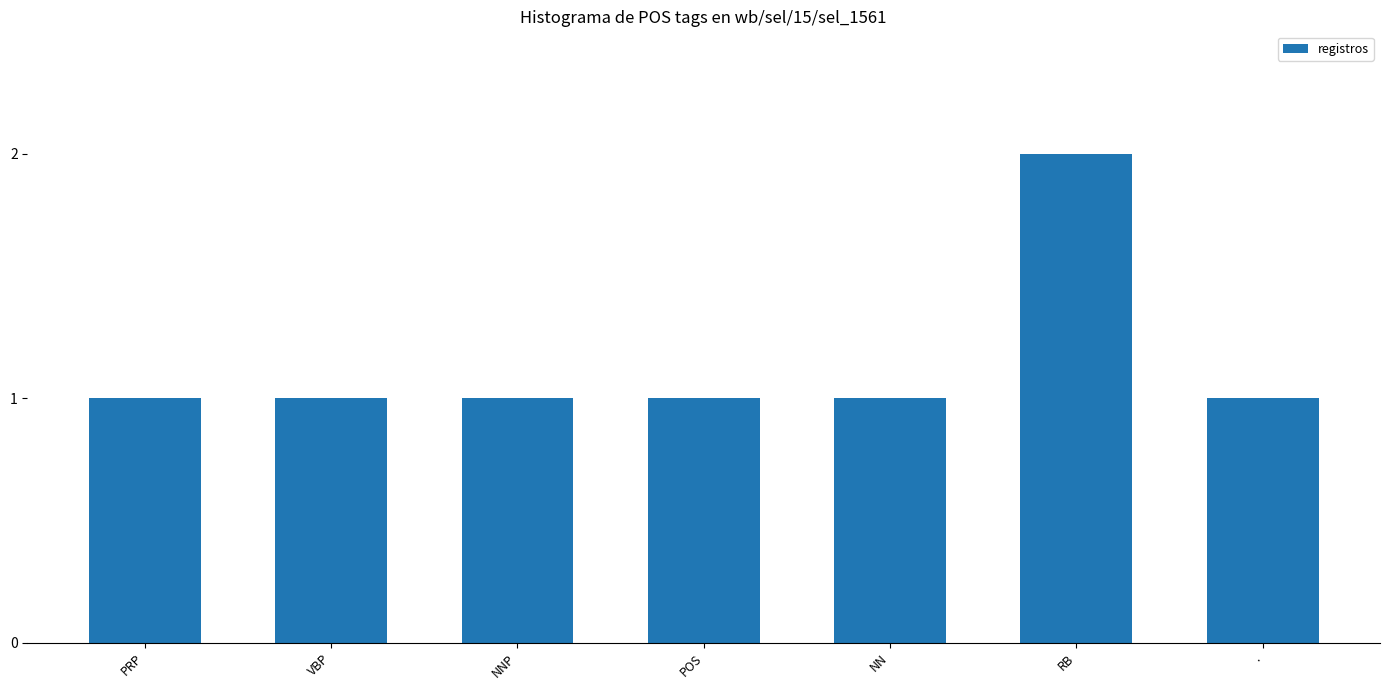

What is the difference between the values at RB and NN?

1